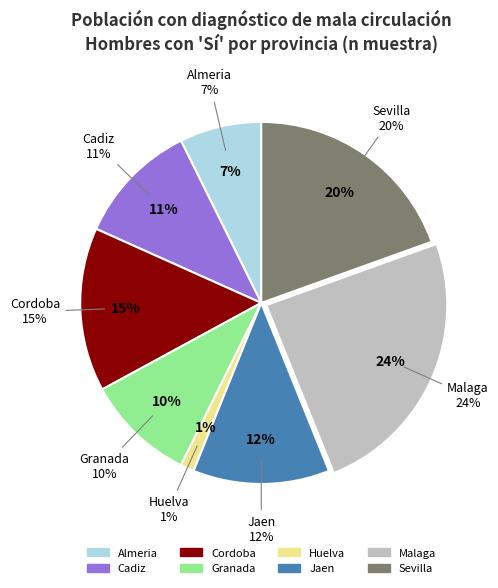

How many segments does this pie chart have?

8